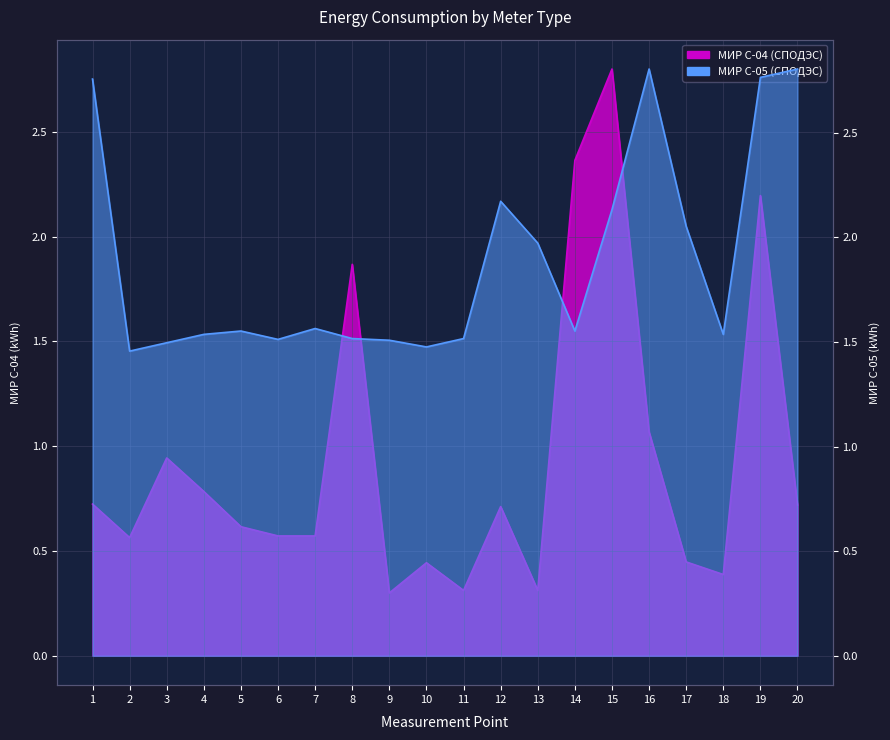

Where is МИР С-04 (СПОДЭС) nearest to the value 1?

3